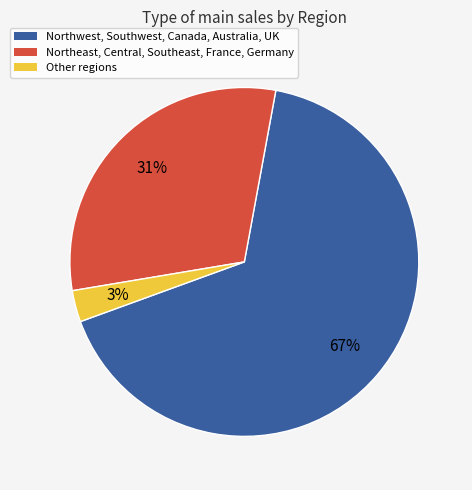

To the nearest percent, what is the average slice percentage?

33%